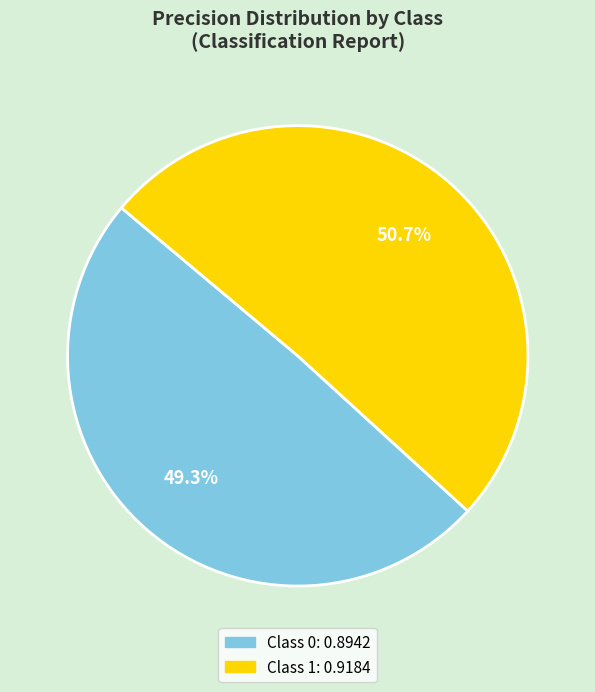

Is there any slice that represents more than half of the pie?

Yes